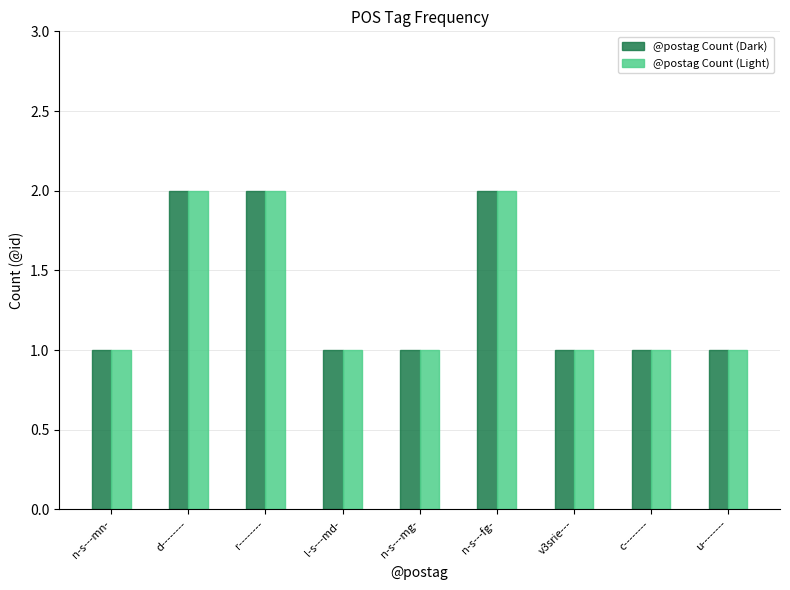

What are all the series names shown in the legend?

@postag Count (Dark), @postag Count (Light)